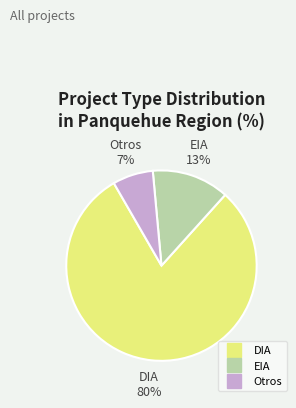

How many segments does this pie chart have?

3